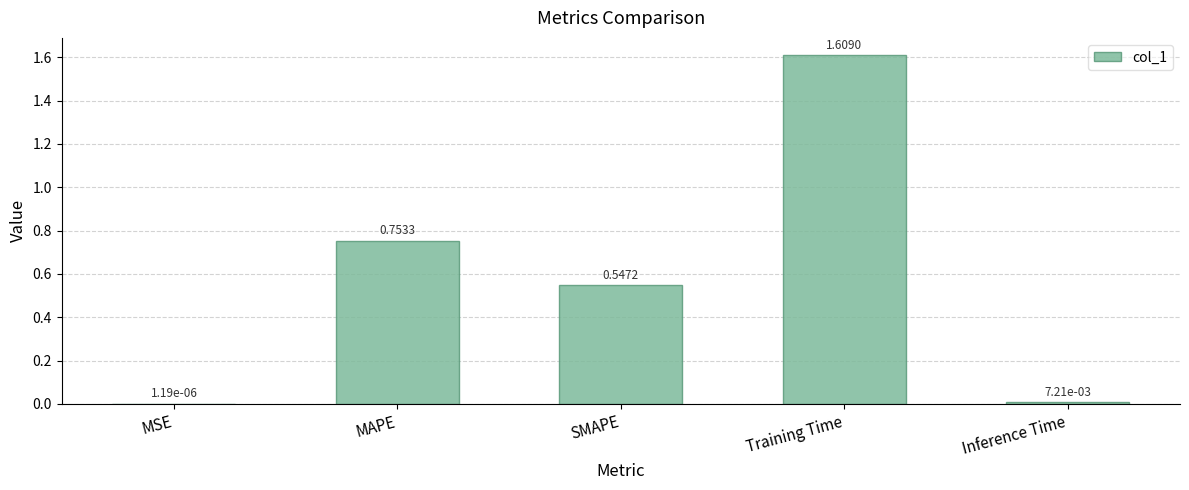

Which has a higher value, SMAPE or Inference Time?

SMAPE